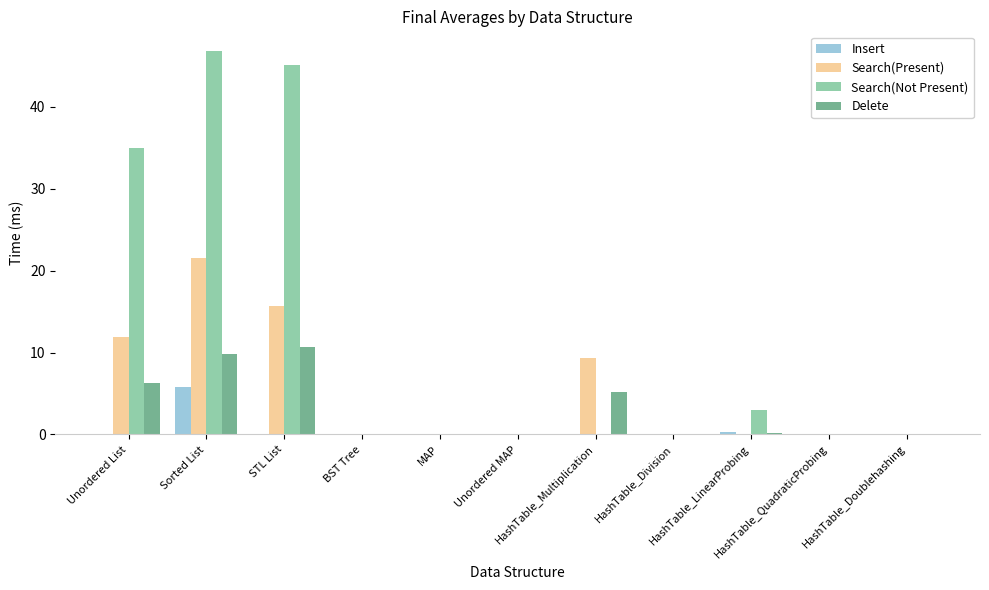

Which series has the largest total across all categories?

Search(Not Present)